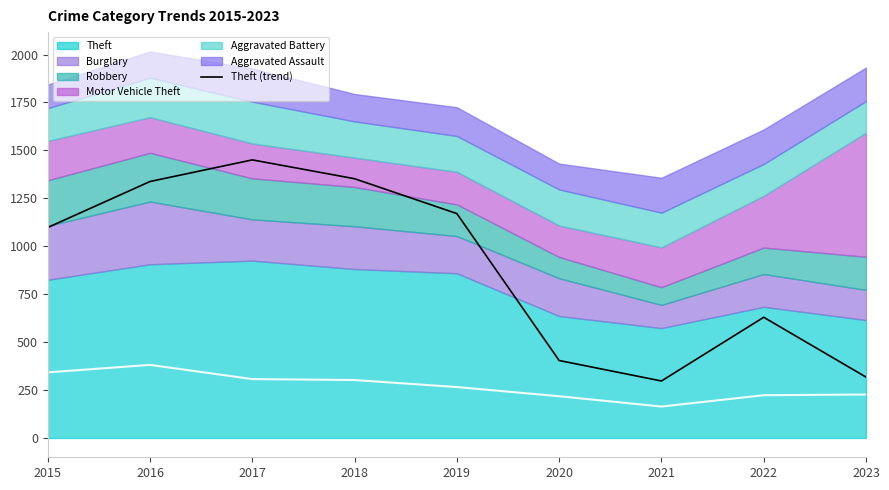

The value of Theft (trend) at 2020 is 174.7. True or false?

False